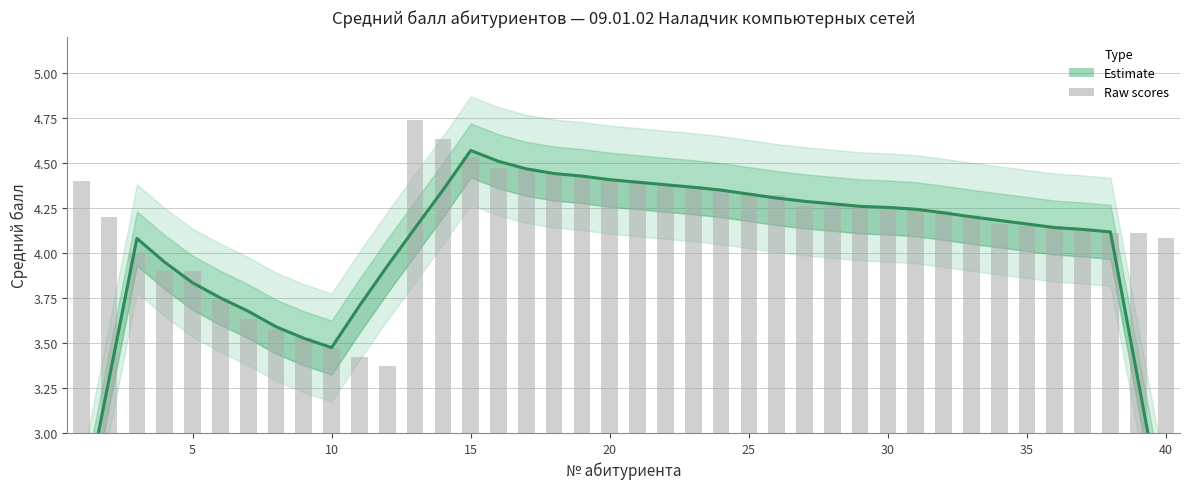

The chart shows a value of 2.6 at 23. True or false?

False